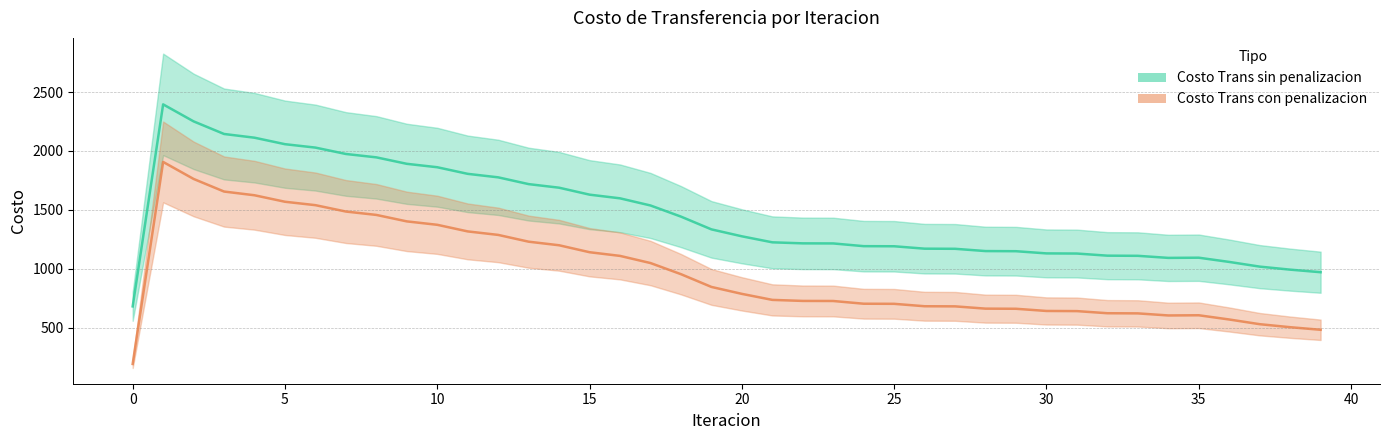

What are all the series names shown in the legend?

Costo Trans sin penalizacion, Costo Trans con penalizacion